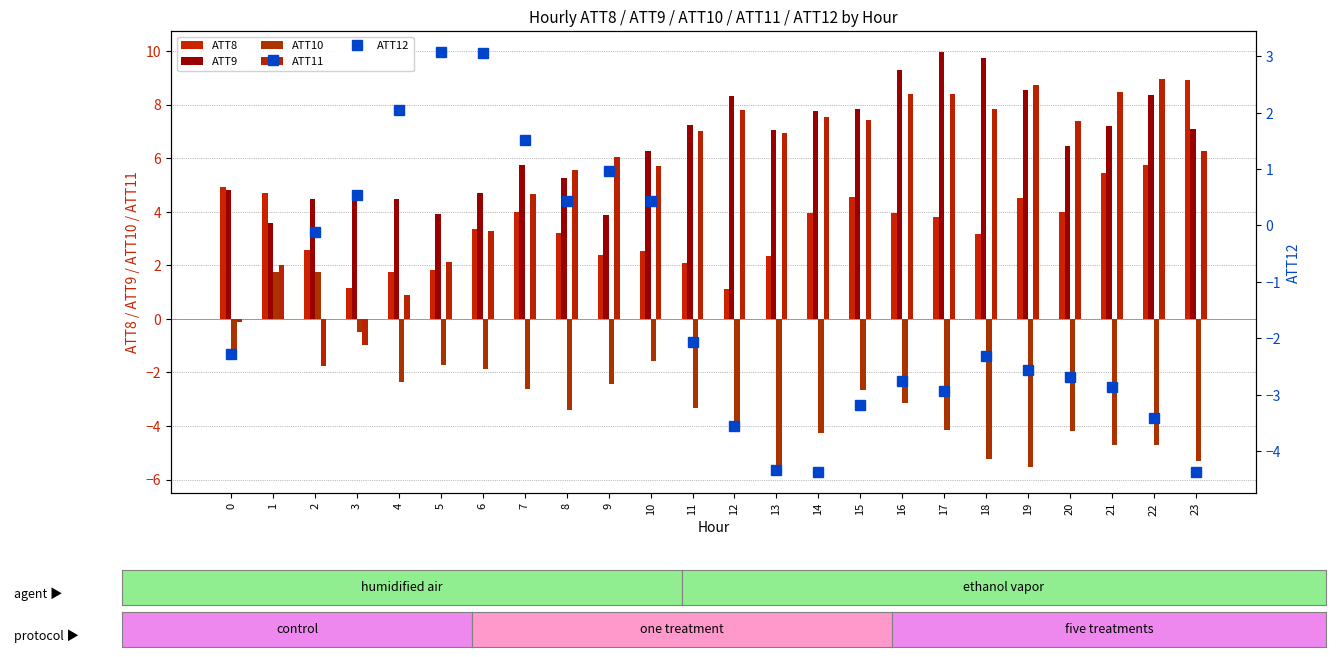

List the series in order of their peak value, lowest first.

ATT10, ATT12, ATT8, ATT11, ATT9